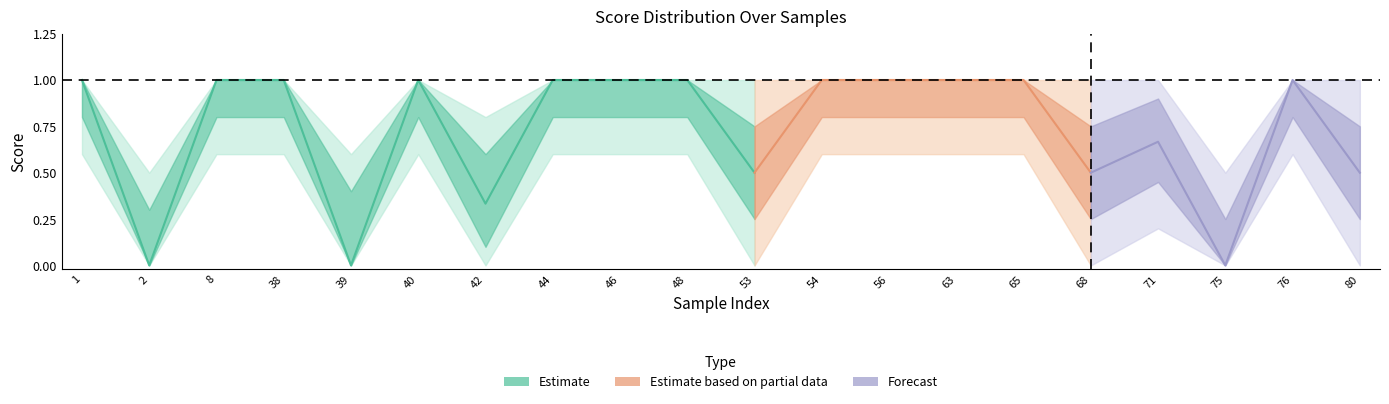

Does the chart have visible grid lines?

No